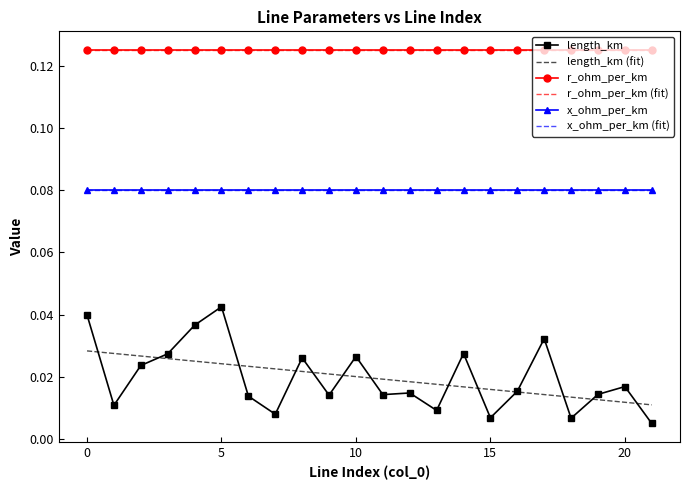

At how many categories does at least one series exceed 0?

22